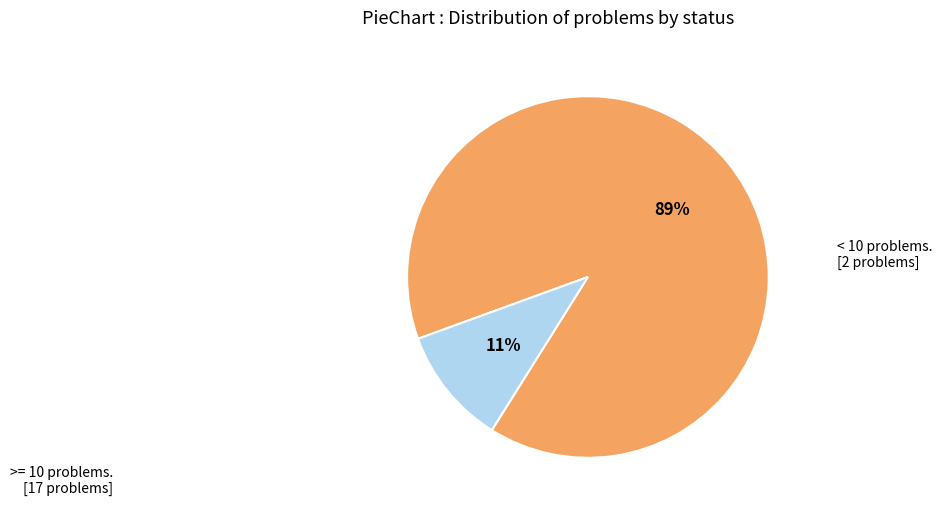

Does any single category account for the majority?

Yes